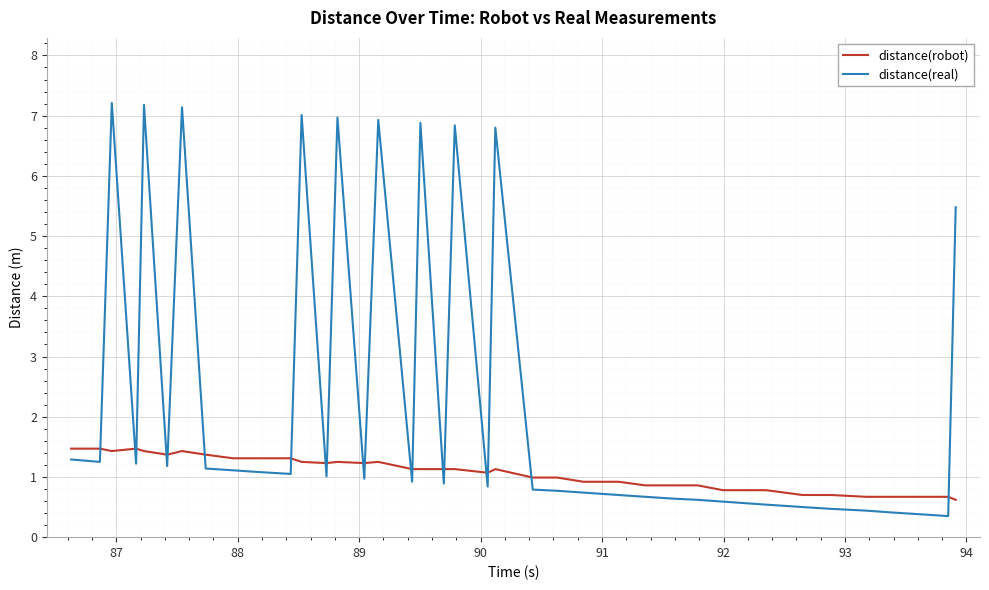

Is this an area chart (filled region under the line)?

No